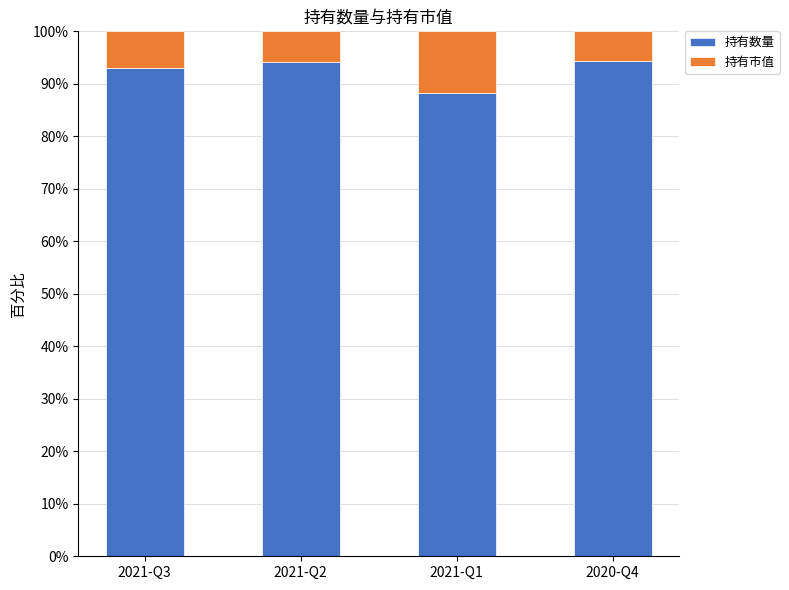

What is the difference between the maximum and minimum values in the 持有数量 series?

6.2